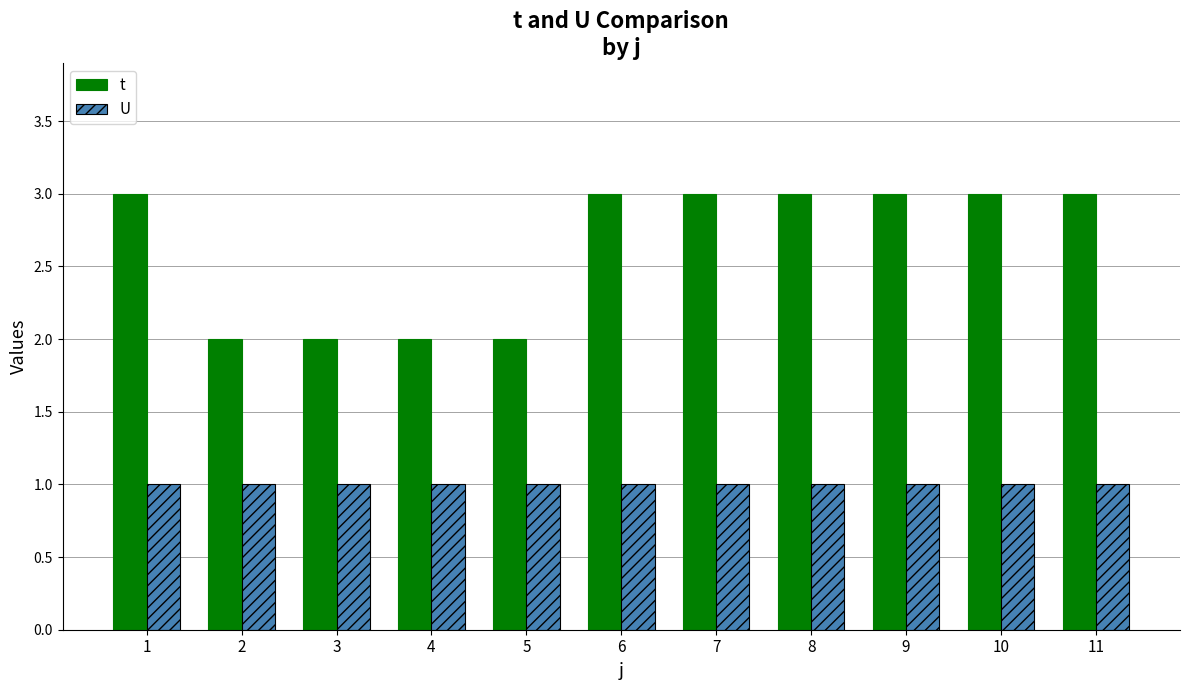

At 7, list the series in order from largest to smallest.

t, U